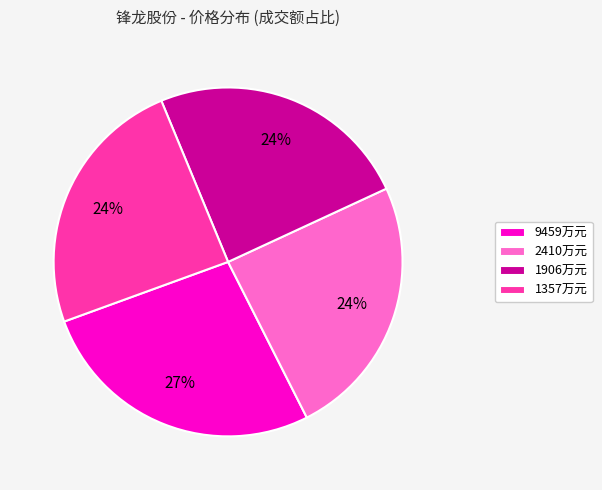

Which slice is the largest?

9459万元